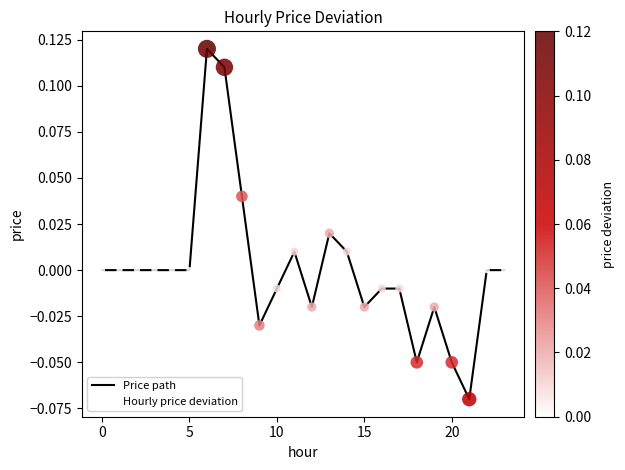

Is this an area chart (filled region under the line)?

No